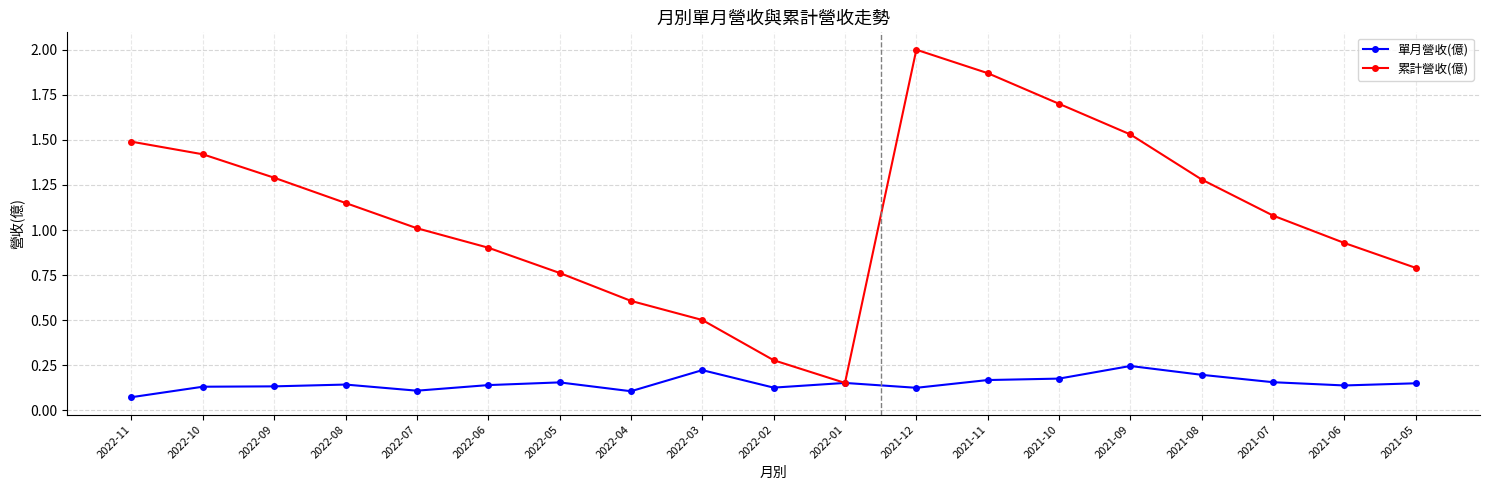

At which category does the chart reach its peak across all series?

2021-12